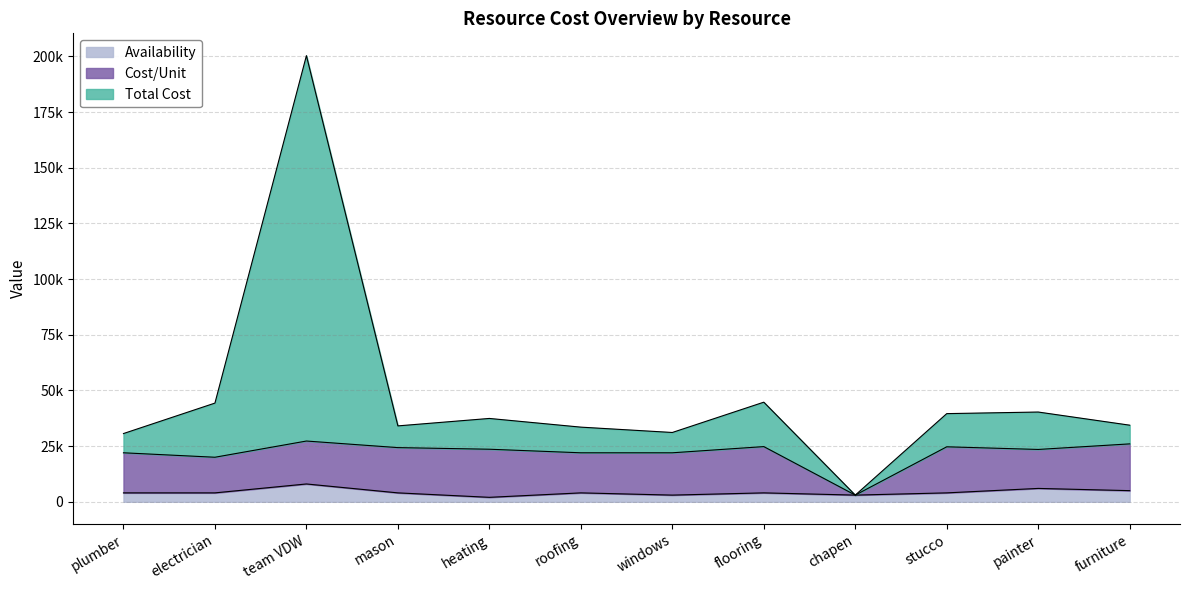

What is the label of the 10th point from the left?

stucco